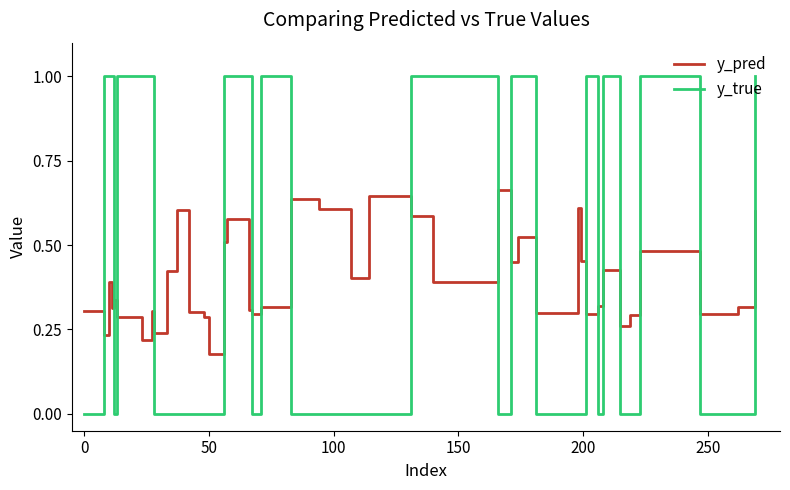

Which series has the largest total across all categories?

y_true